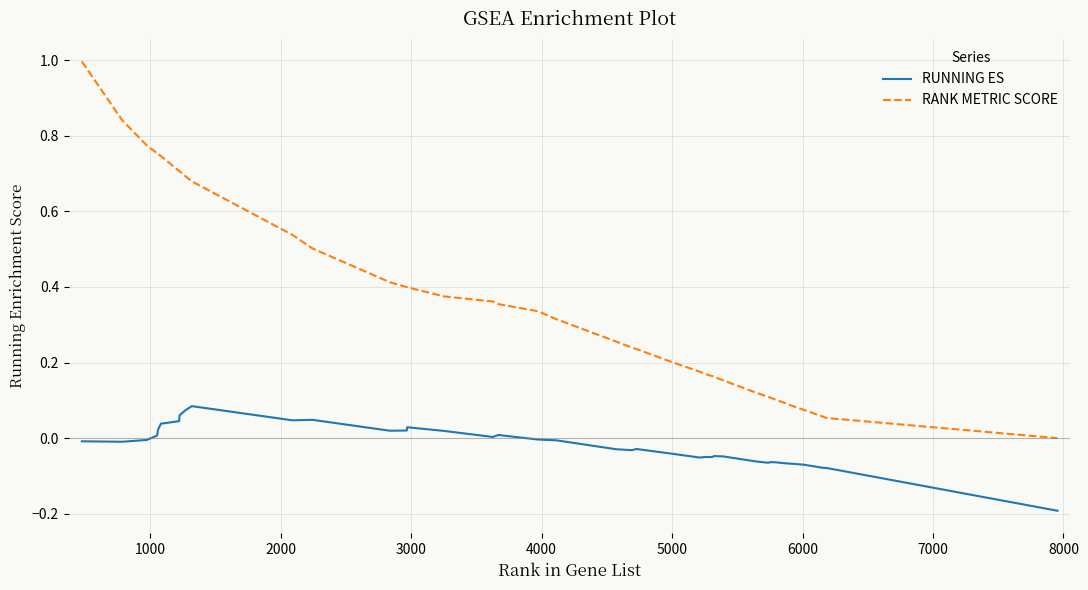

List the series in order of their peak value, highest first.

RANK METRIC SCORE, RUNNING ES